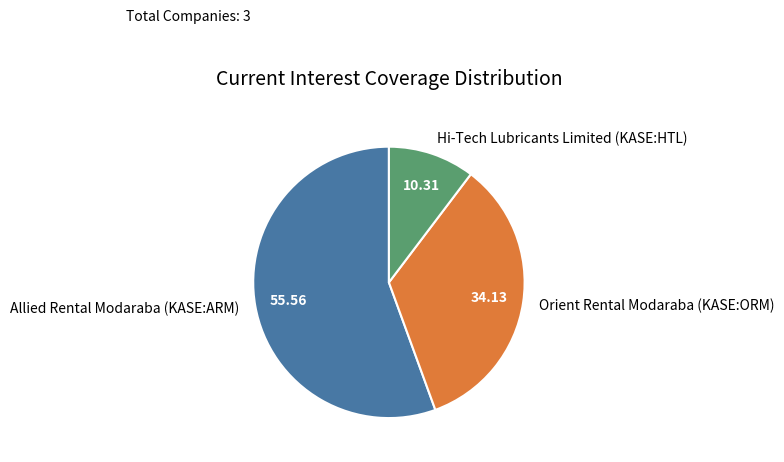

Which slice is the largest?

Allied Rental Modaraba (KASE:ARM)